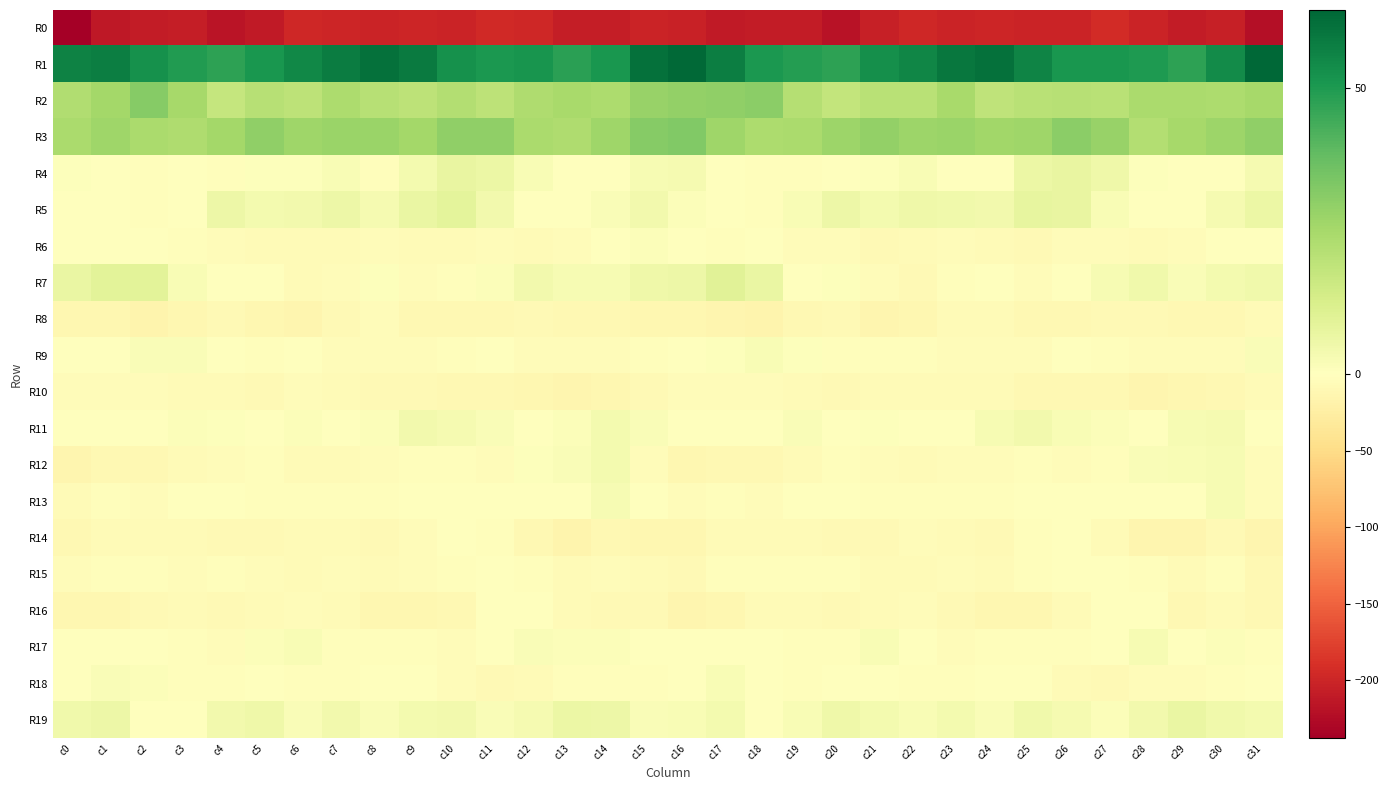

Which series has the largest range (max minus min)?

R0